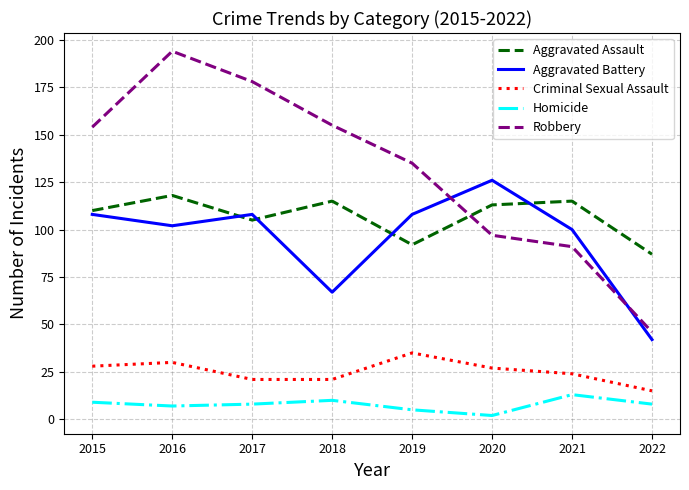

At which category is the sum across all series the highest?

2016